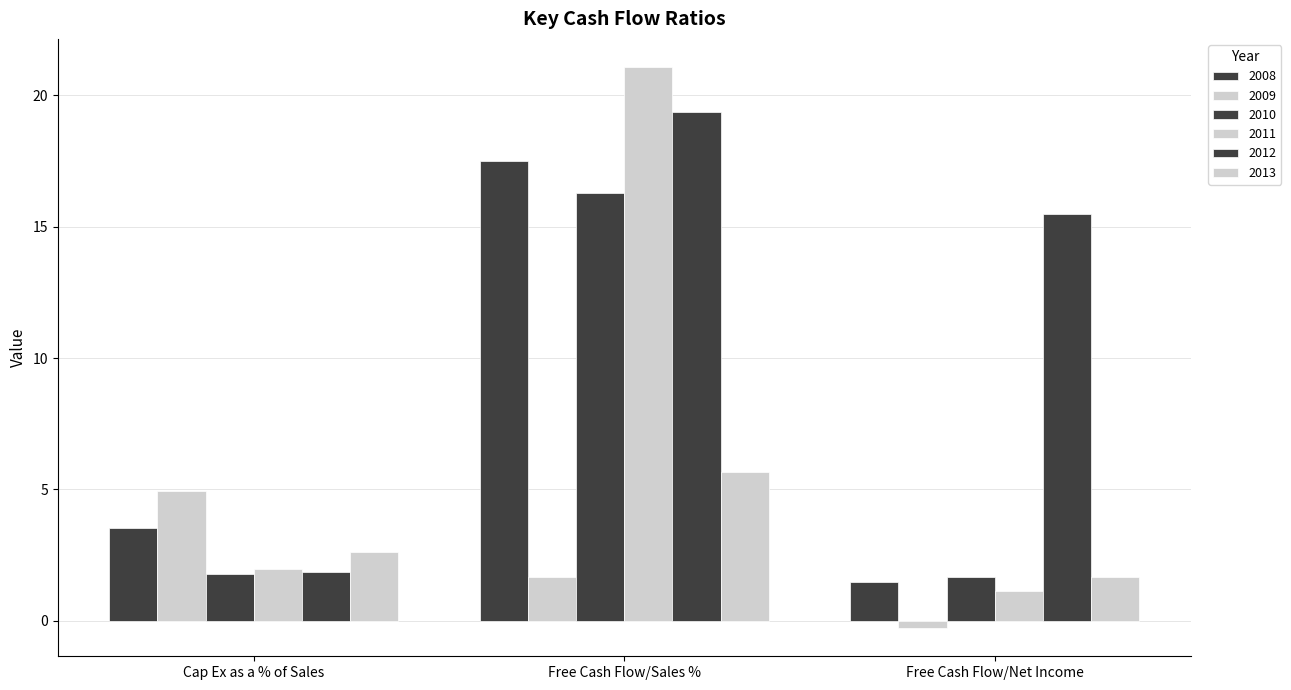

Between Cap Ex as a % of Sales and Free Cash Flow/Net Income, which series saw the biggest shift?

2012